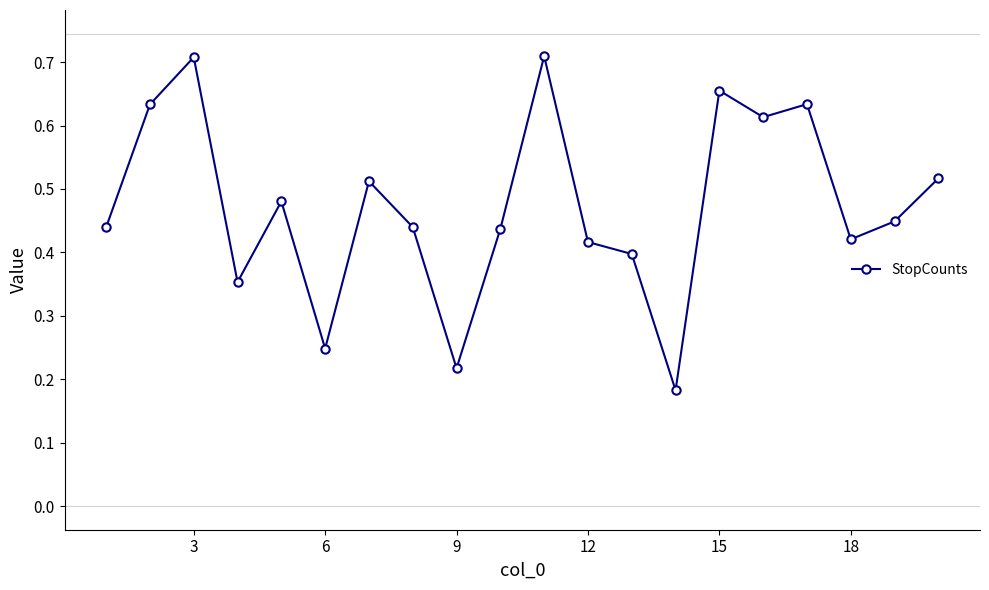

How many interior local peaks (higher than both neighbors) does the data have?

6